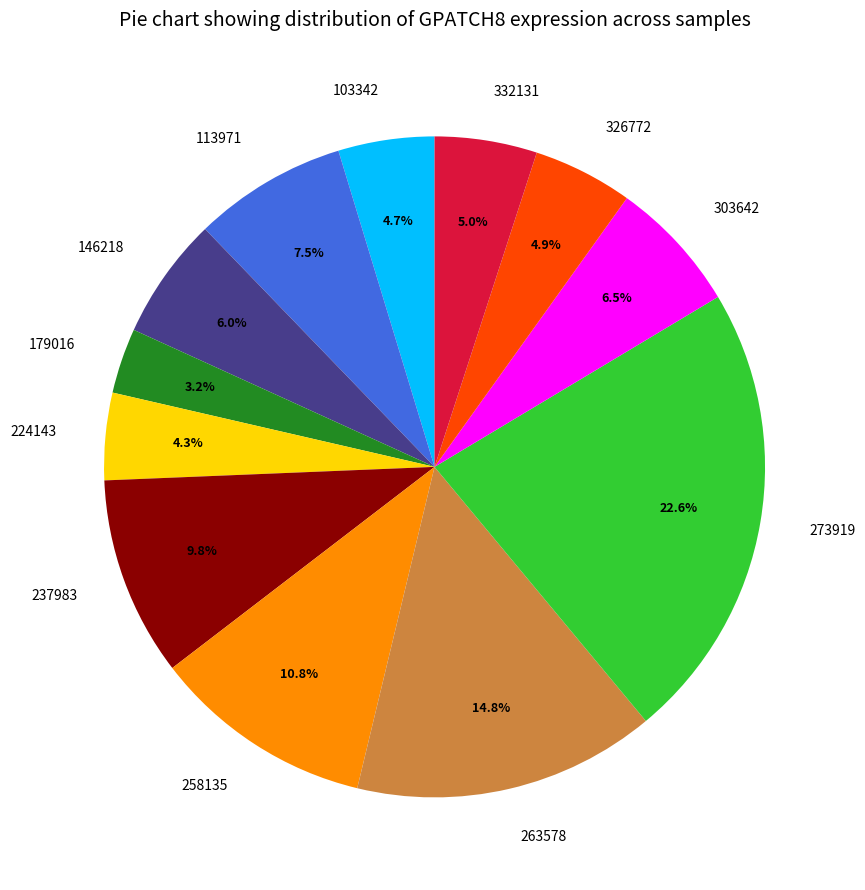

Between 303642 and 113971, which is larger?

113971